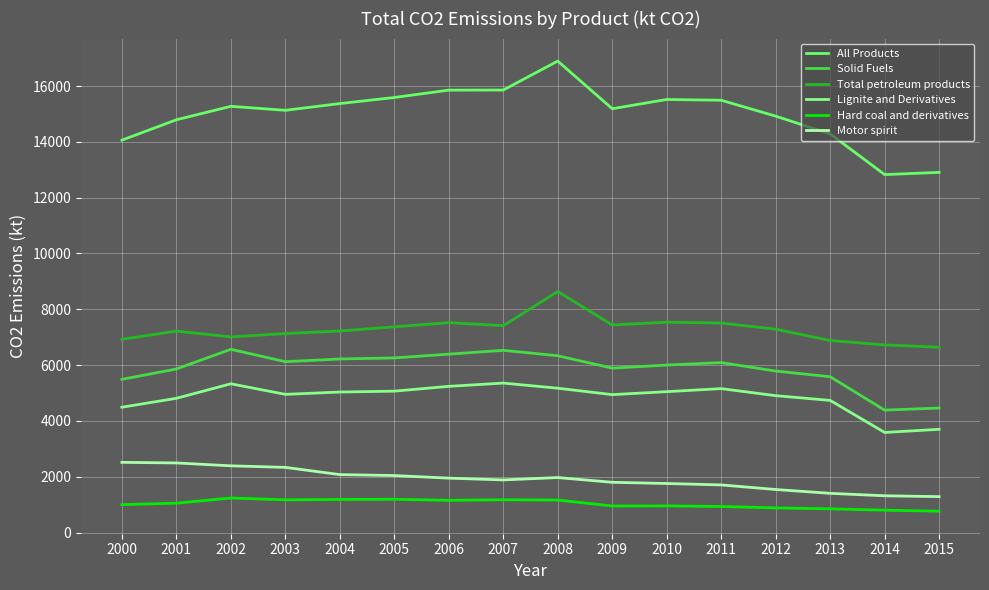

The value of Solid Fuels at 2009 is 1376.5. True or false?

False